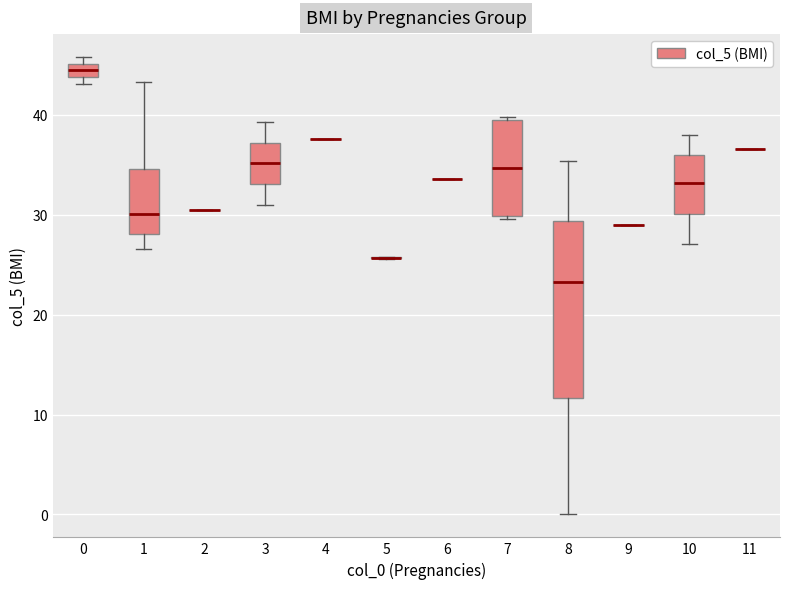

Where is the lower edge of the box at x = 10 on the y-axis? The values are not printed on the chart, so give them approximately, as read against the axis.

30